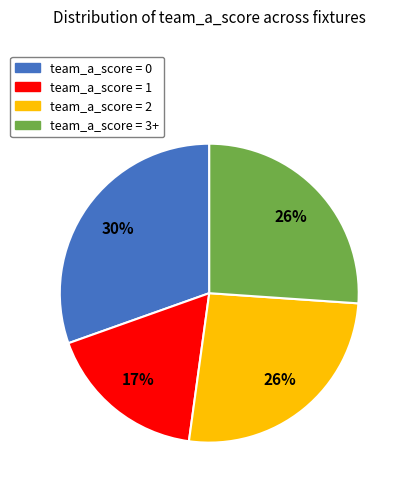

To the nearest percent, what is the difference between the largest and smallest slice percentages?

13%